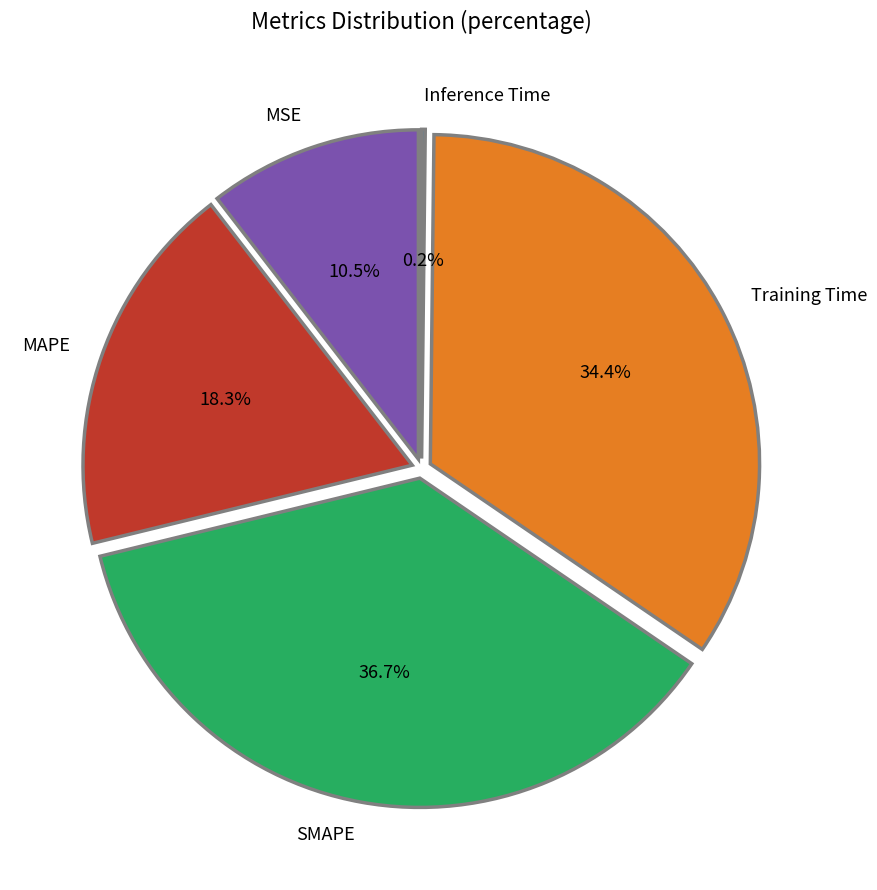

To the nearest percent, what percentage of the pie is MAPE?

18%